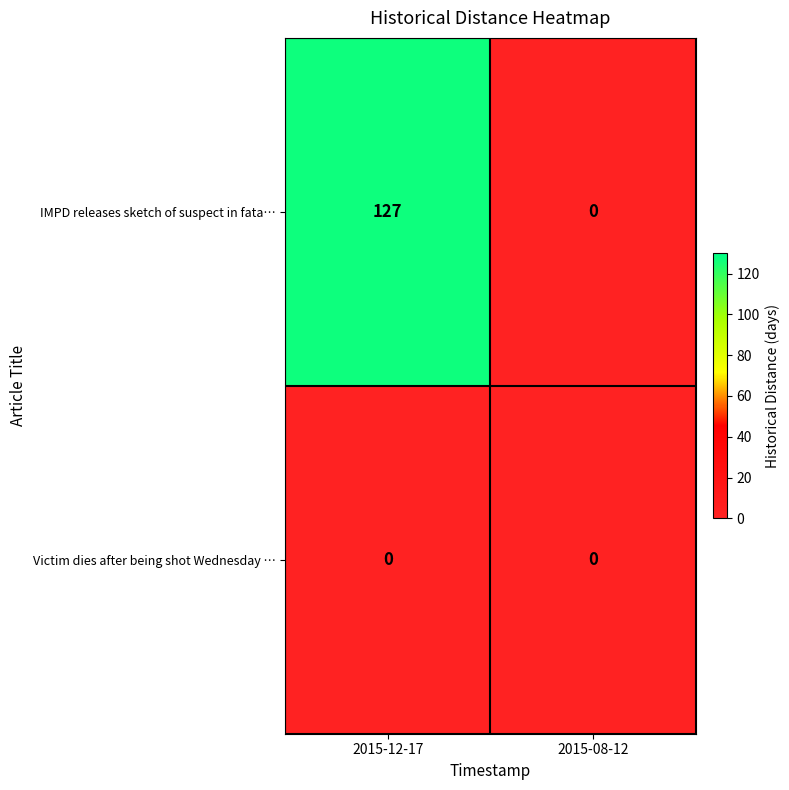

At which category is the sum across all series the highest?

2015-12-17